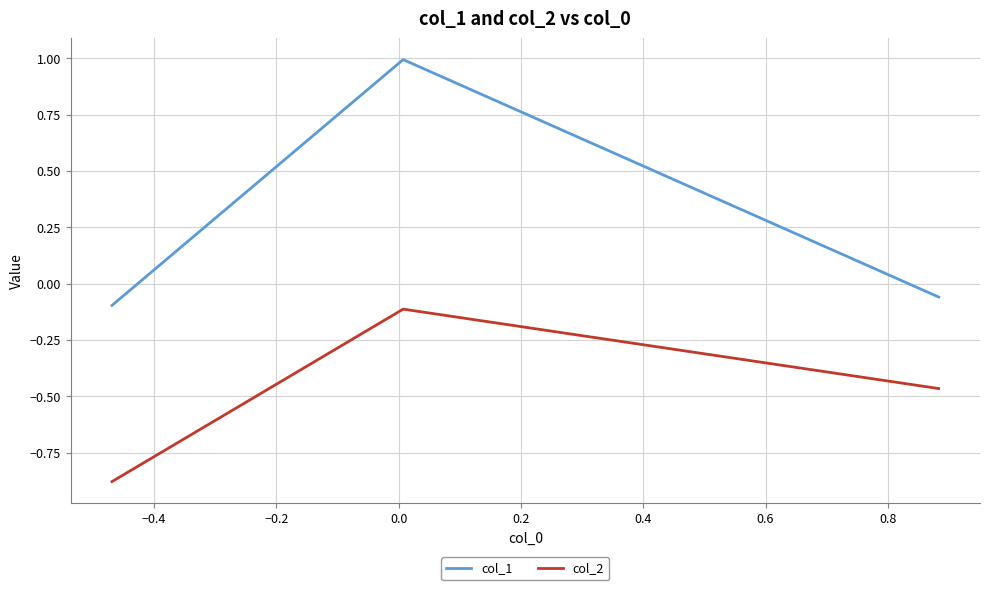

How many negative values does the col_1 series have?

2